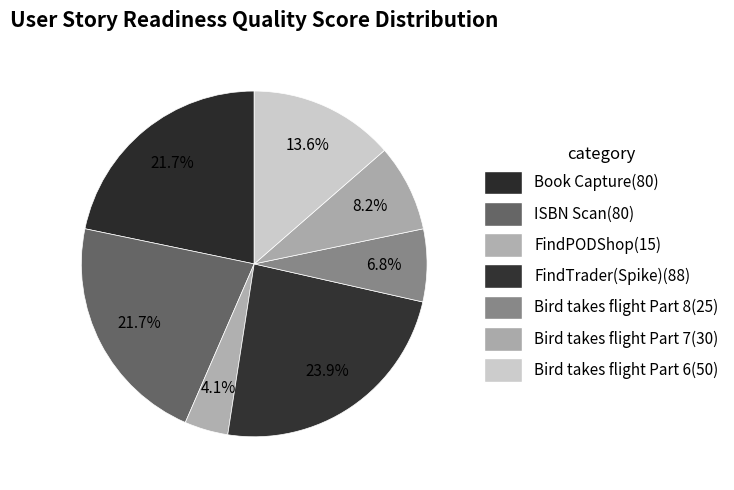

What portion of the pie excludes Book Capture?

78.3%